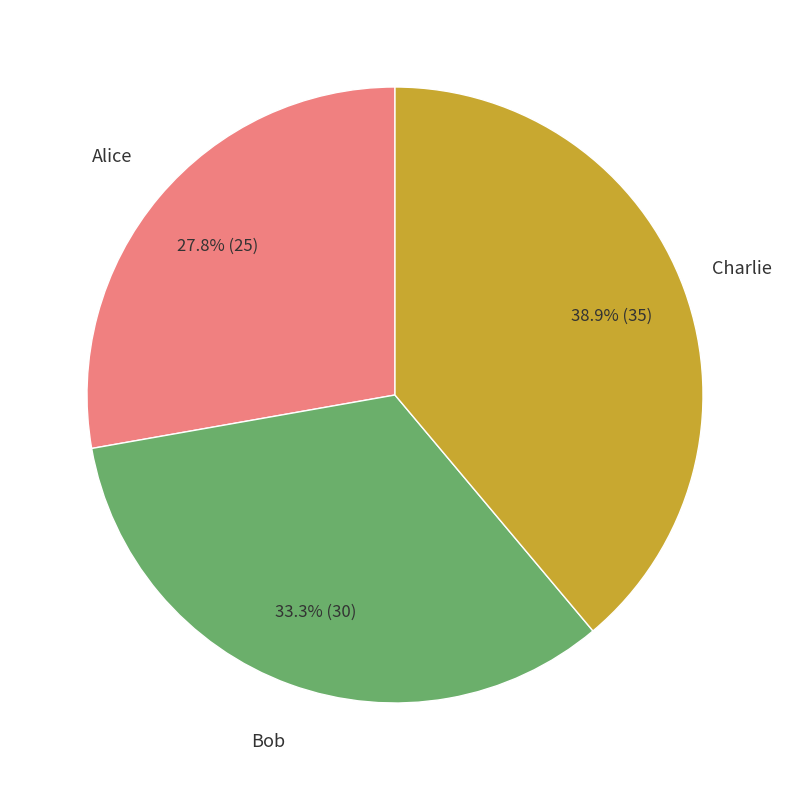

Count the number of slices in the pie.

3